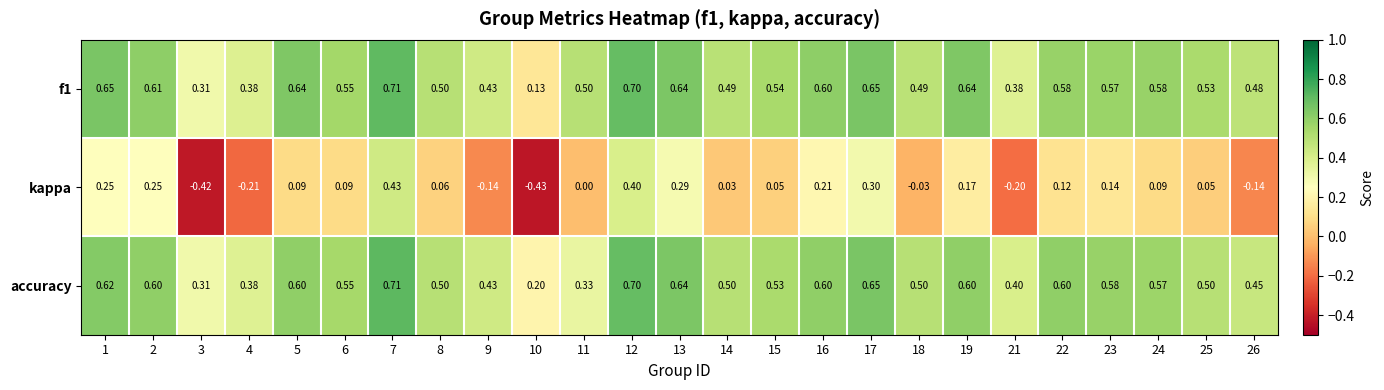

Which series changed the most between 4 and 7?

kappa